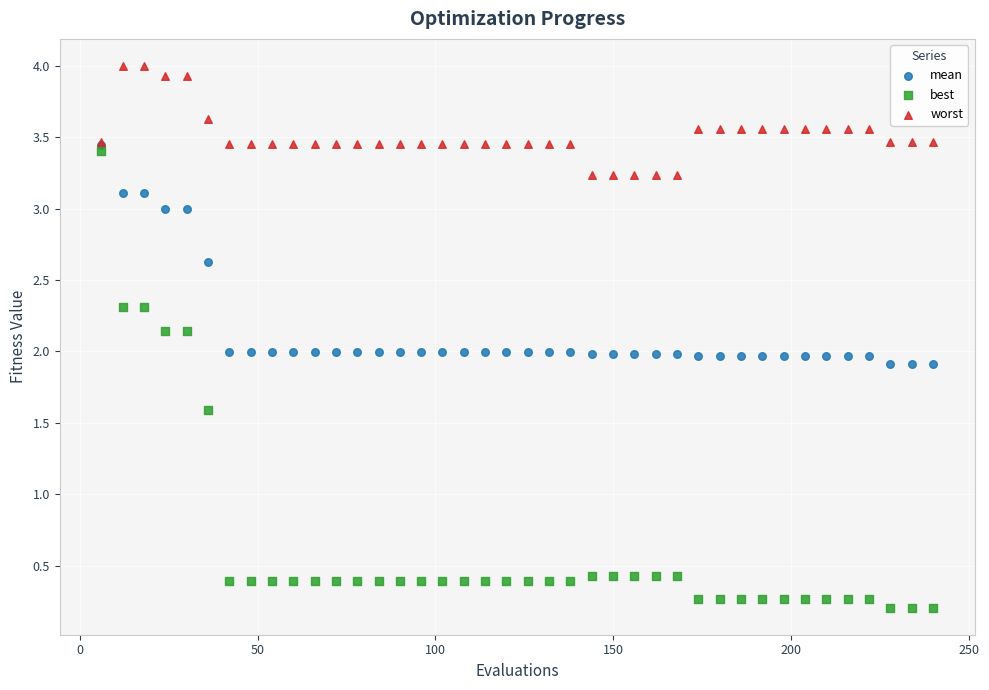

Which series reaches the minimum Y coordinate?

best